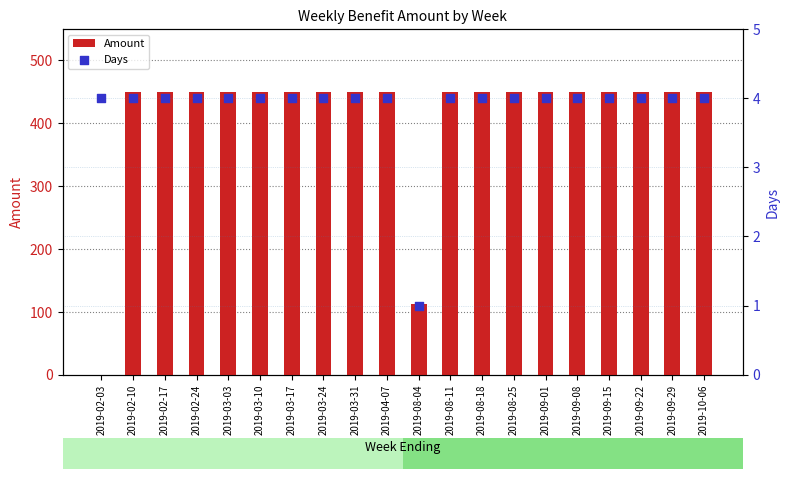

Which series contains the lowest Y value?

Amount